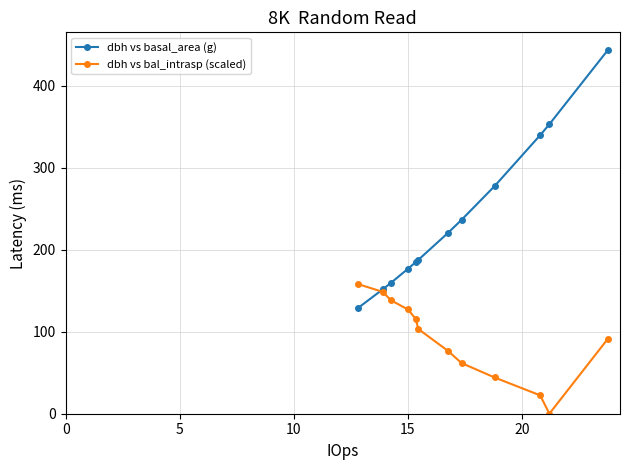

How many lines are shown in the chart?

2